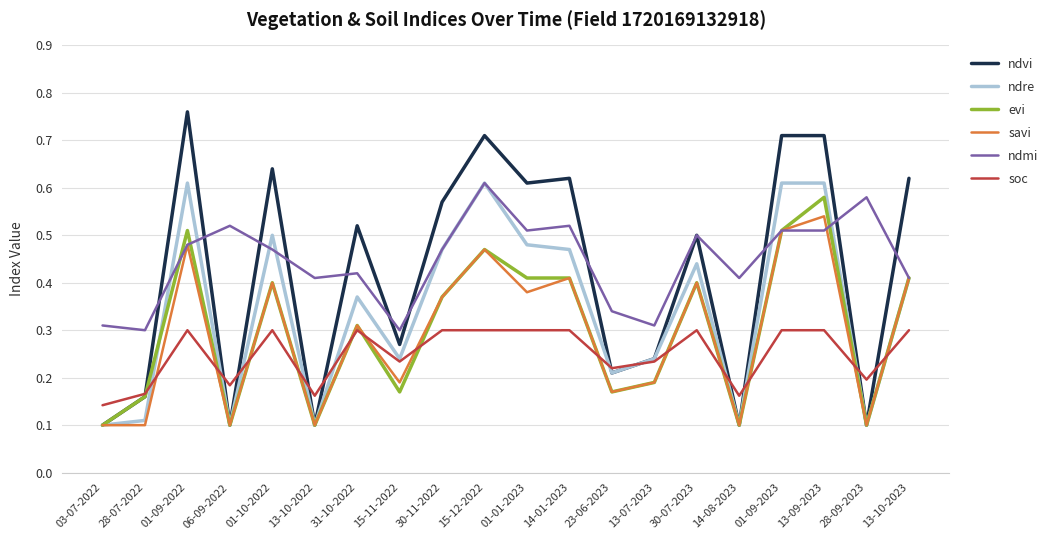

Is the value of ndre at 30-11-2022 greater than the value of ndvi at 13-10-2022?

Yes